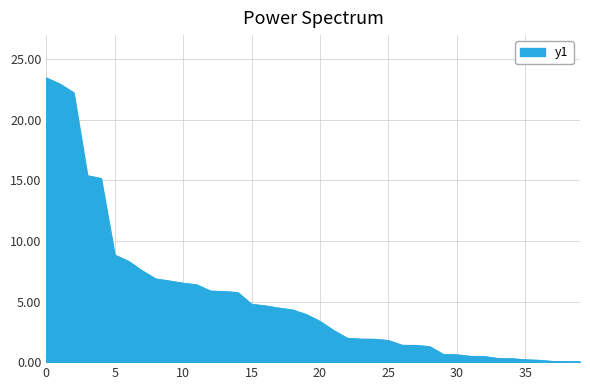

How many lines are shown in the chart?

1